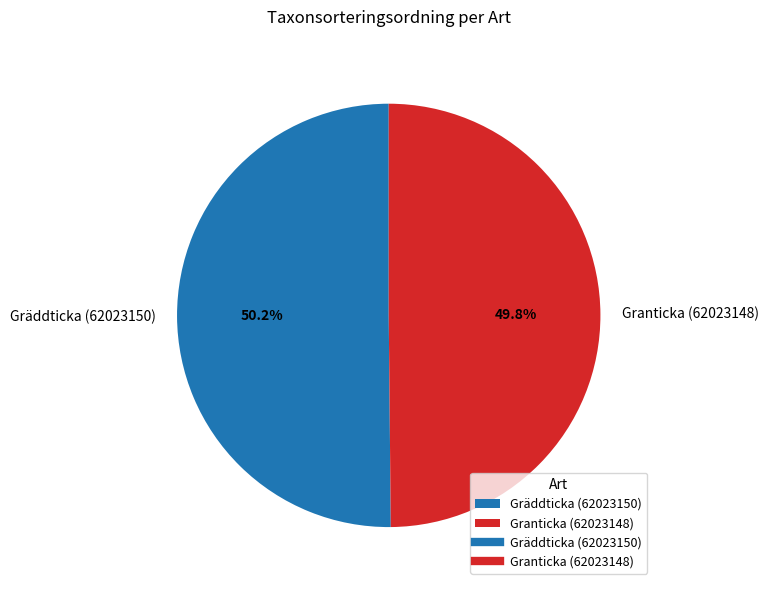

Is there a majority slice in this chart?

Yes